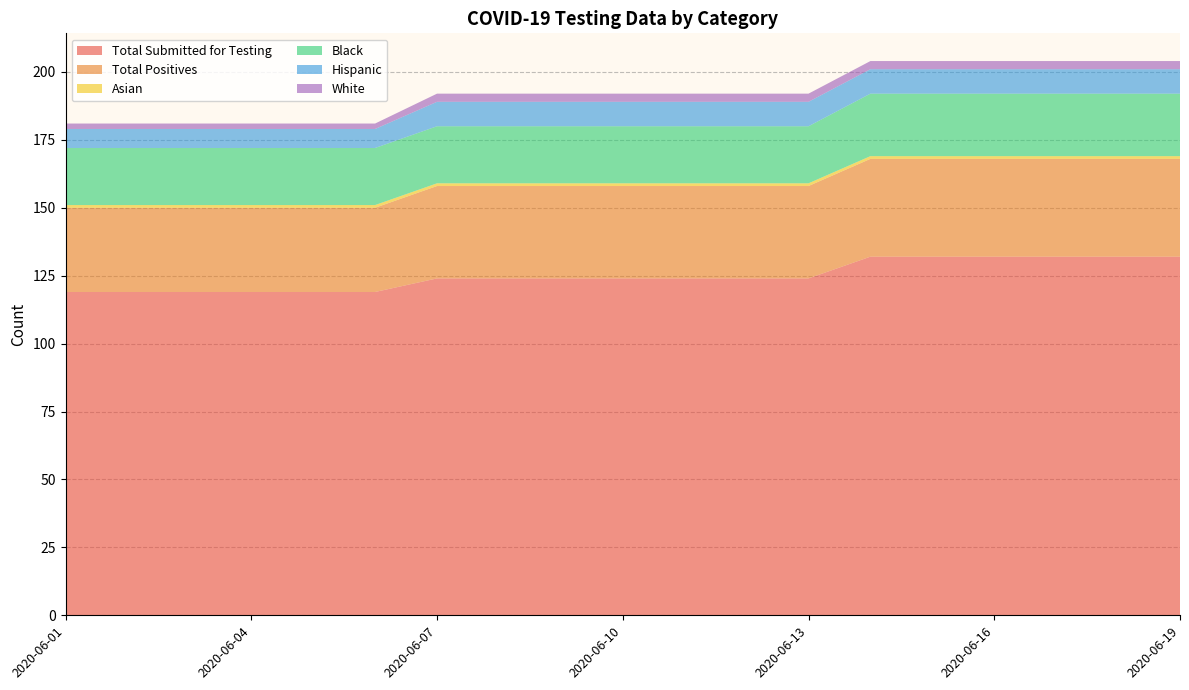

Reading left to right, transcribe all the data shown in this chart.

Total Submitted for Testing: 2020-06-01=119	2020-06-02=119	2020-06-03=119	2020-06-04=119	2020-06-05=119	2020-06-06=119	2020-06-07=124	2020-06-08=124	2020-06-09=124	2020-06-10=124	2020-06-11=124	2020-06-12=124	2020-06-13=124	2020-06-14=132	2020-06-15=132	2020-06-16=132	2020-06-17=132	2020-06-18=132	2020-06-19=132
Total Positives: 2020-06-01=31	2020-06-02=31	2020-06-03=31	2020-06-04=31	2020-06-05=31	2020-06-06=31	2020-06-07=34	2020-06-08=34	2020-06-09=34	2020-06-10=34	2020-06-11=34	2020-06-12=34	2020-06-13=34	2020-06-14=36	2020-06-15=36	2020-06-16=36	2020-06-17=36	2020-06-18=36	2020-06-19=36
Asian: 2020-06-01=1	2020-06-02=1	2020-06-03=1	2020-06-04=1	2020-06-05=1	2020-06-06=1	2020-06-07=1	2020-06-08=1	2020-06-09=1	2020-06-10=1	2020-06-11=1	2020-06-12=1	2020-06-13=1	2020-06-14=1	2020-06-15=1	2020-06-16=1	2020-06-17=1	2020-06-18=1	2020-06-19=1
Black: 2020-06-01=21	2020-06-02=21	2020-06-03=21	2020-06-04=21	2020-06-05=21	2020-06-06=21	2020-06-07=21	2020-06-08=21	2020-06-09=21	2020-06-10=21	2020-06-11=21	2020-06-12=21	2020-06-13=21	2020-06-14=23	2020-06-15=23	2020-06-16=23	2020-06-17=23	2020-06-18=23	2020-06-19=23
Hispanic: 2020-06-01=7	2020-06-02=7	2020-06-03=7	2020-06-04=7	2020-06-05=7	2020-06-06=7	2020-06-07=9	2020-06-08=9	2020-06-09=9	2020-06-10=9	2020-06-11=9	2020-06-12=9	2020-06-13=9	2020-06-14=9	2020-06-15=9	2020-06-16=9	2020-06-17=9	2020-06-18=9	2020-06-19=9
White: 2020-06-01=2	2020-06-02=2	2020-06-03=2	2020-06-04=2	2020-06-05=2	2020-06-06=2	2020-06-07=3	2020-06-08=3	2020-06-09=3	2020-06-10=3	2020-06-11=3	2020-06-12=3	2020-06-13=3	2020-06-14=3	2020-06-15=3	2020-06-16=3	2020-06-17=3	2020-06-18=3	2020-06-19=3